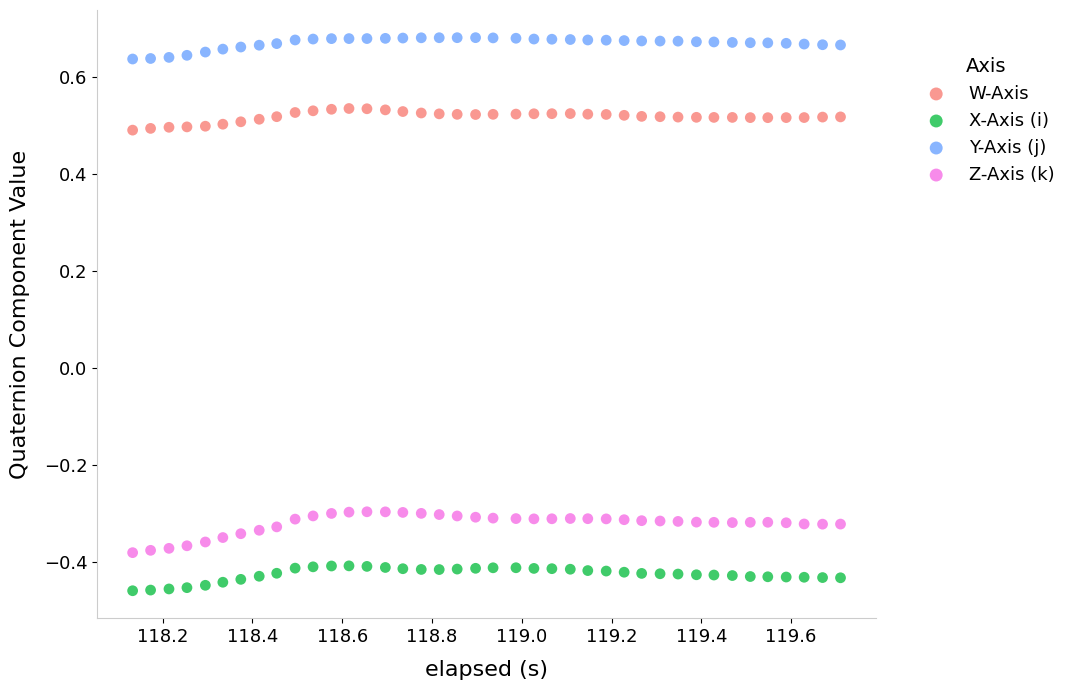

Which series contains the lowest Y value?

X-Axis (i)